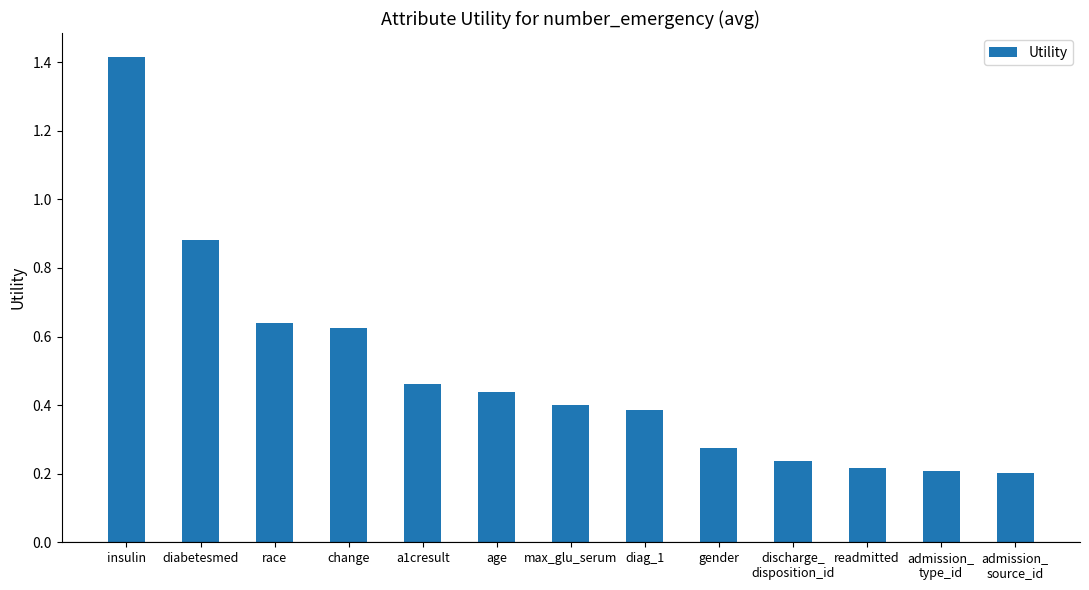

What is the difference between the second highest and second lowest values?

0.7